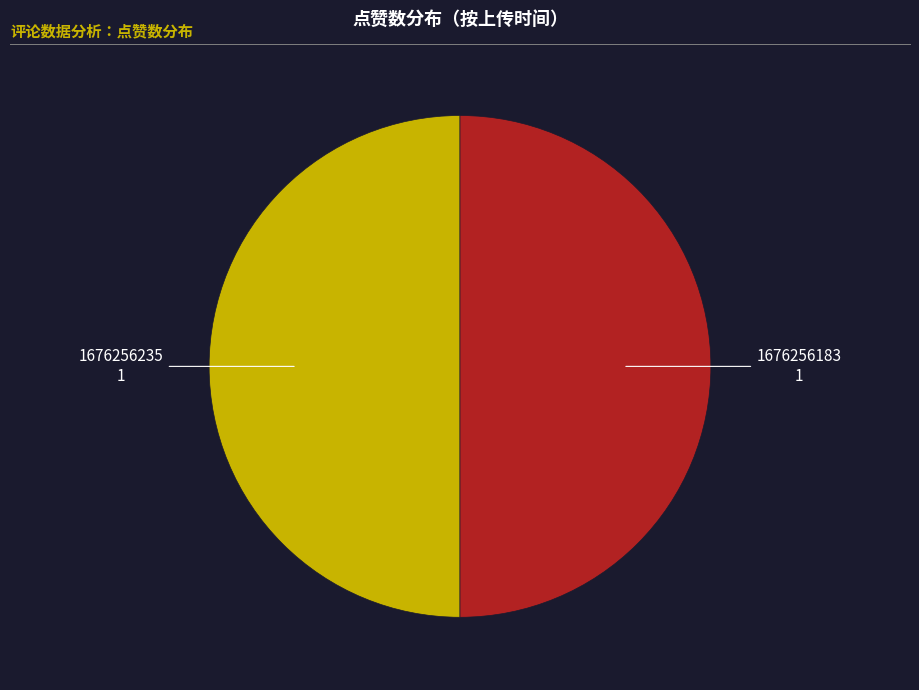

What is the largest slice in the pie chart?

1676256235